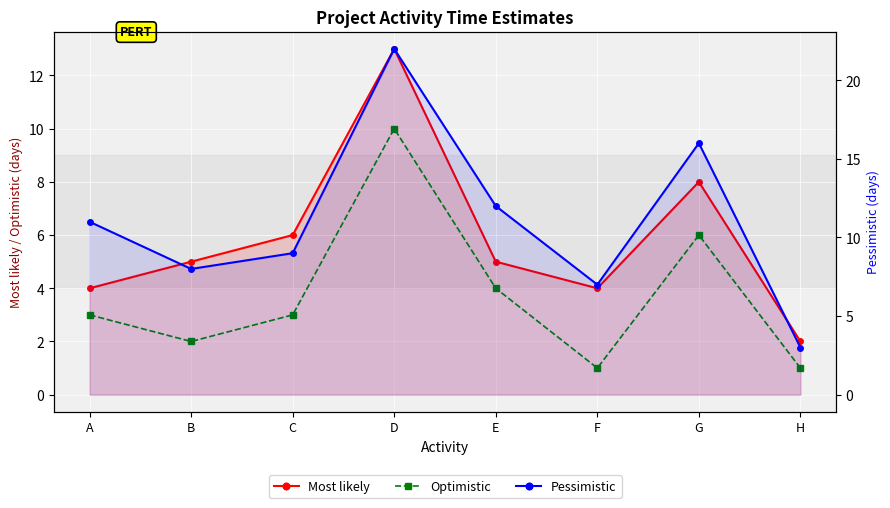

The Optimistic series shows 3 at D. True or false?

False